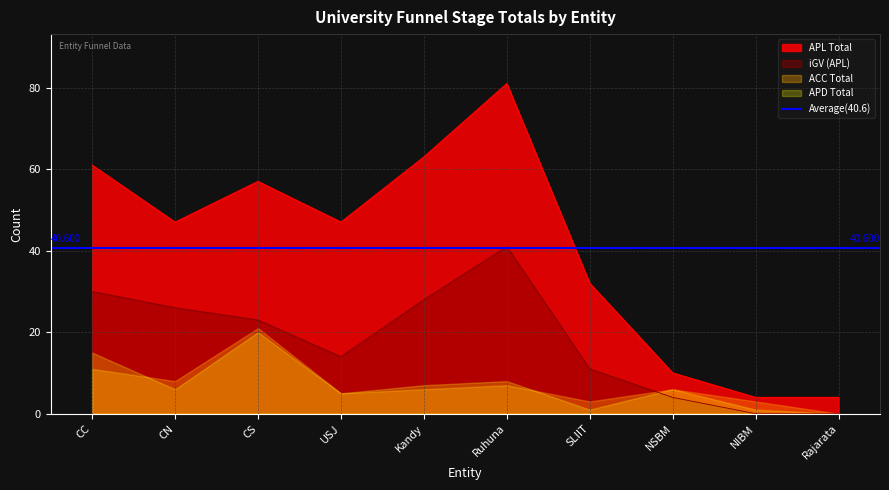

True or false: APL Total and iGV (APL) intersect in this chart.

False